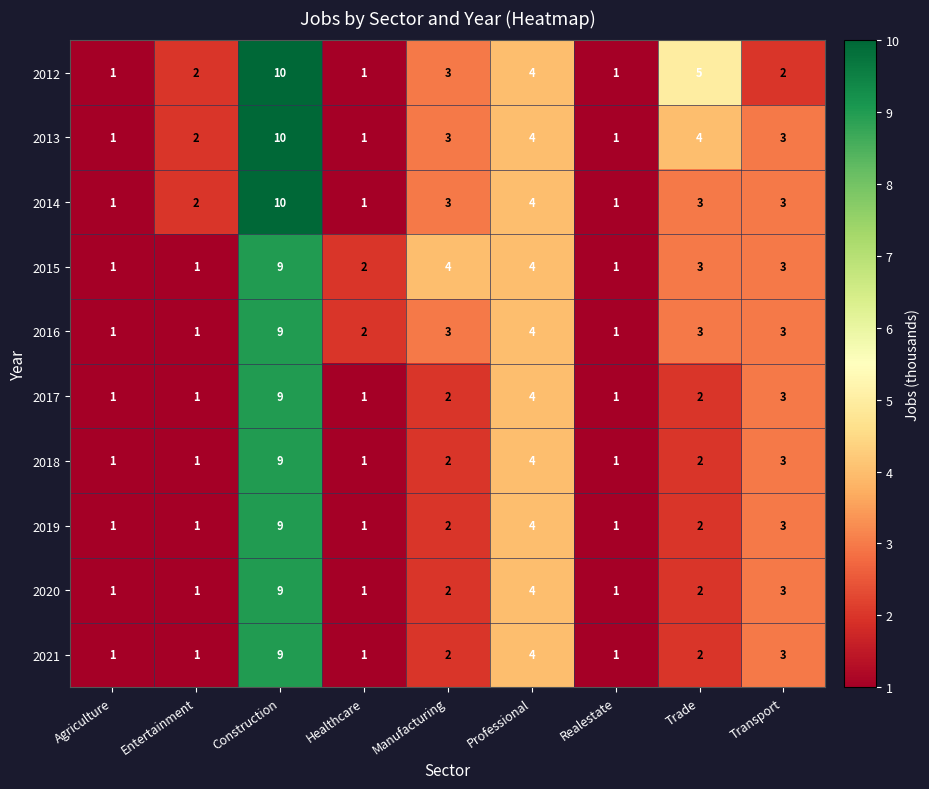

Which series changed the most between Agriculture and Manufacturing?

2015